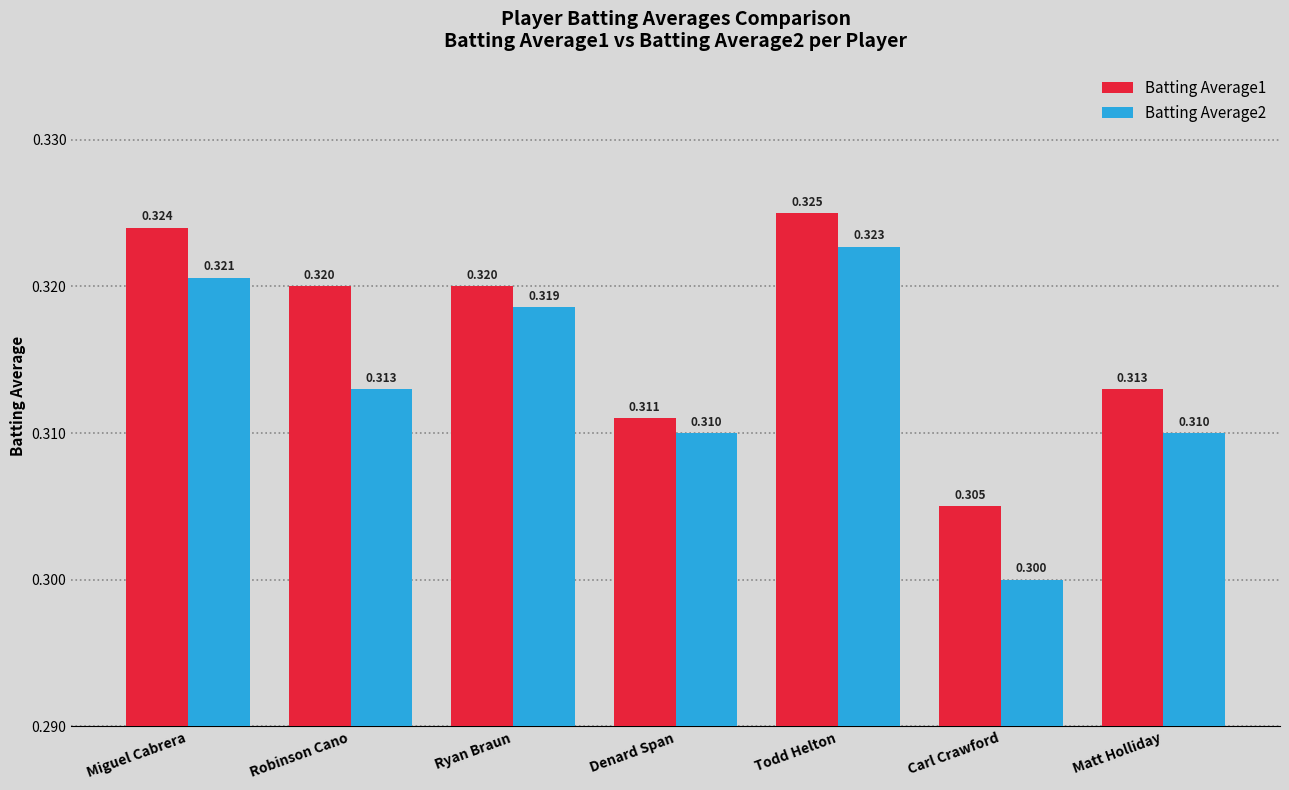

Reading left to right, list all the values displayed in this chart.

Batting Average1: 0.3	0.3	0.3	0.3	0.3	0.3	0.3
Batting Average2: 0.3	0.3	0.3	0.3	0.3	0.3	0.3